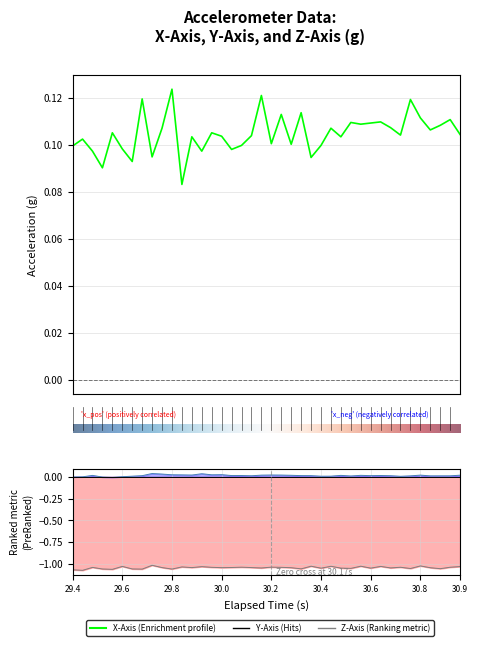

True or false: x_axis and z_axis intersect in this chart.

False